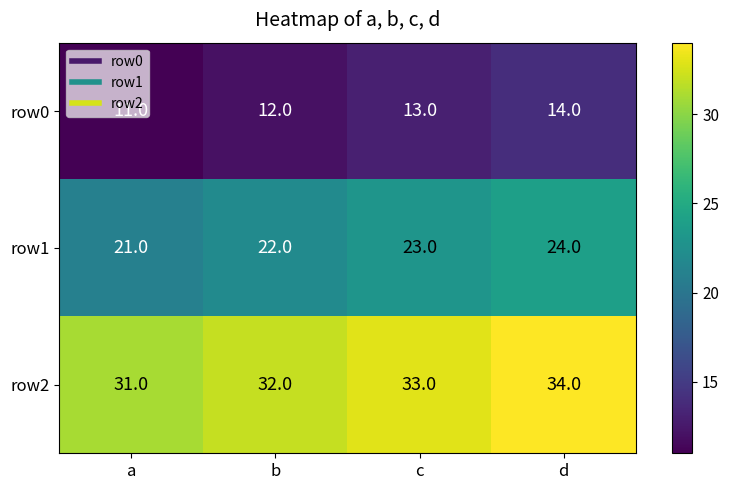

What is the total value across all series at c?

69